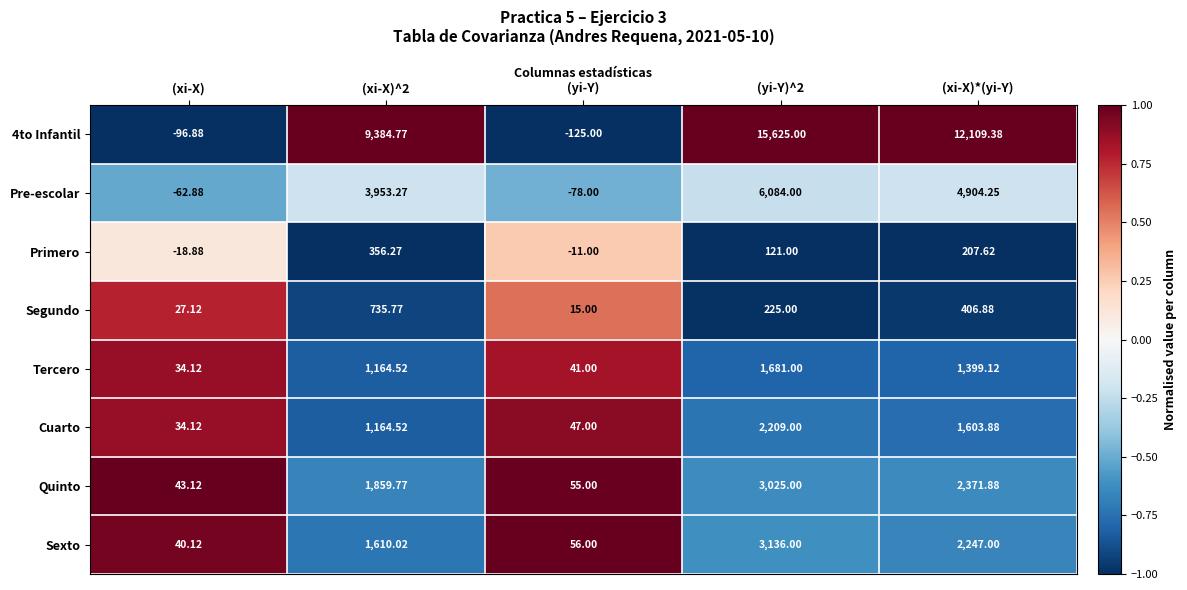

At which label does Sexto reach its minimum?

(xi-X)